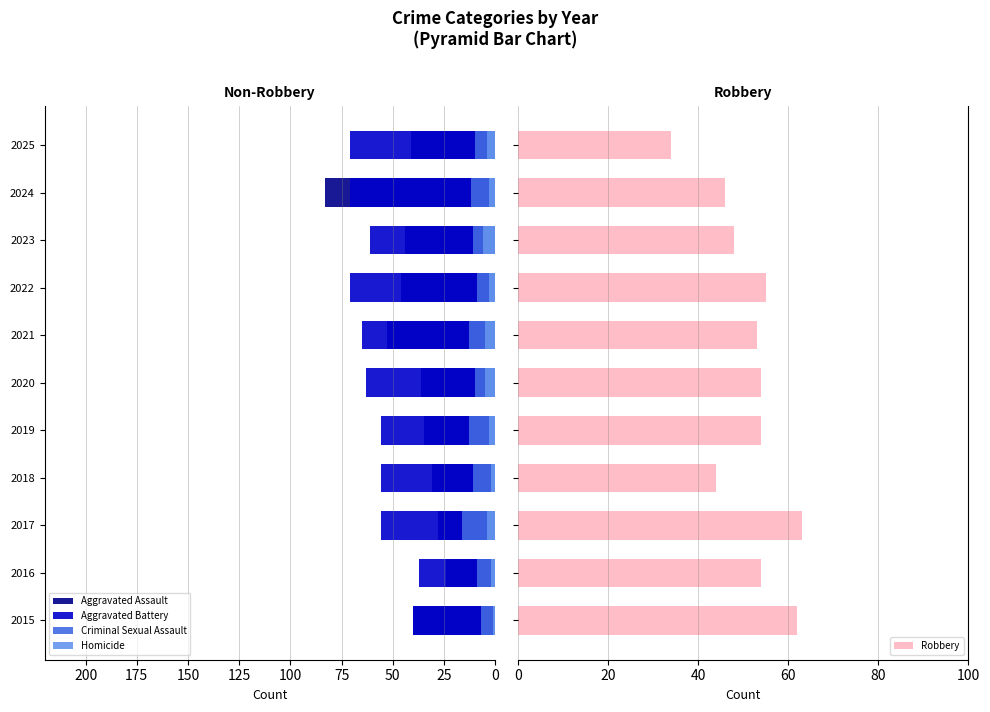

What is the lowest value of the Robbery series?

34